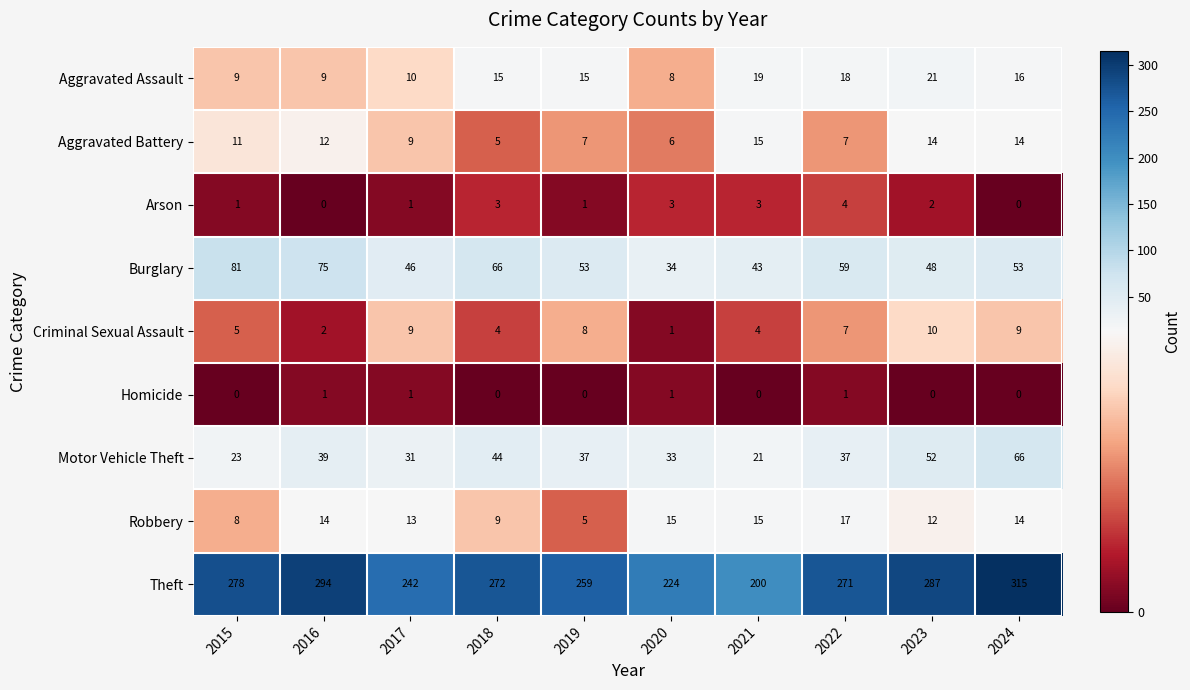

What is the difference between the maximum and minimum values in the Theft series?

115